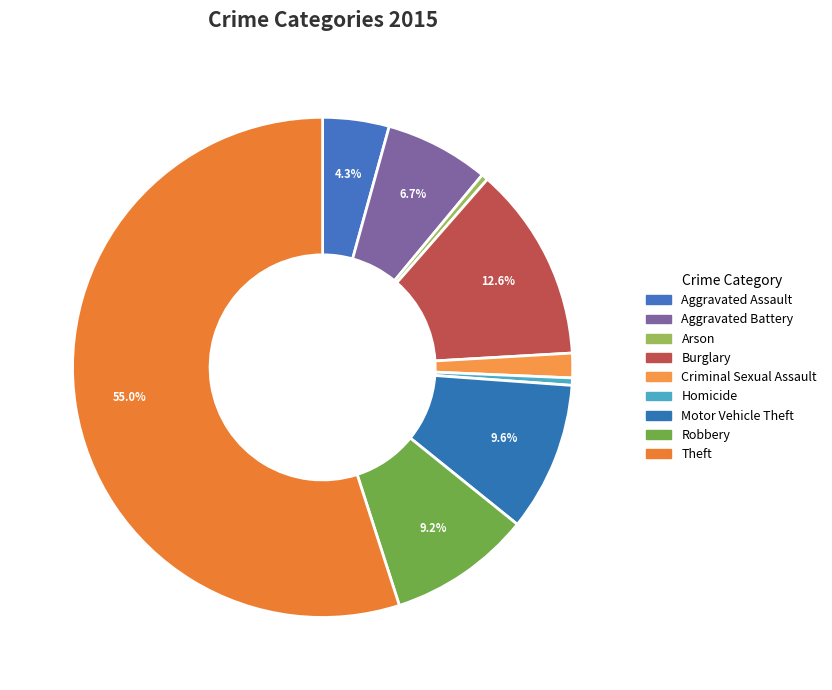

What percentage is NOT represented by Homicide?

99.5%